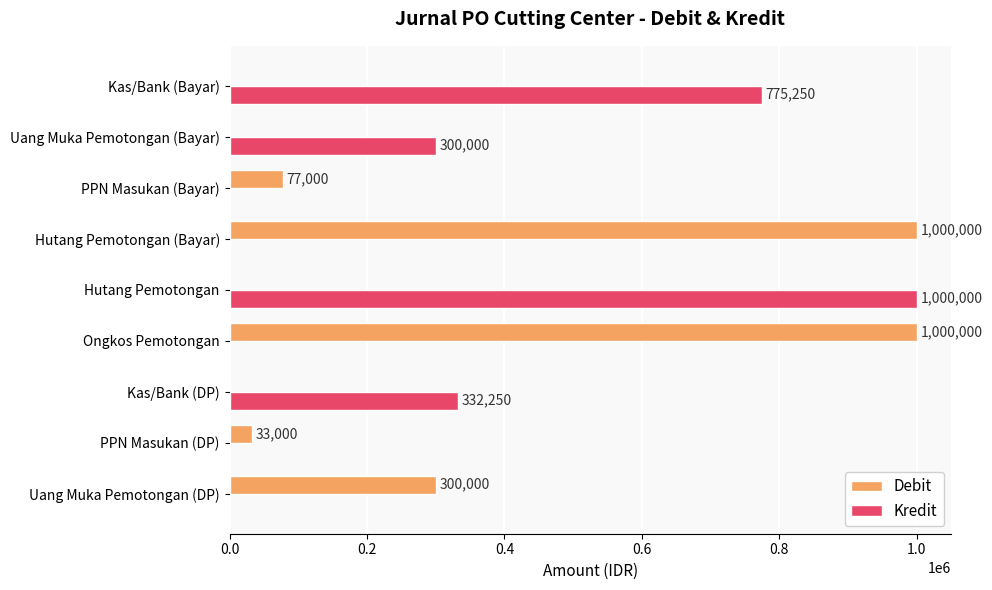

Which series has the largest total across all categories?

Debit